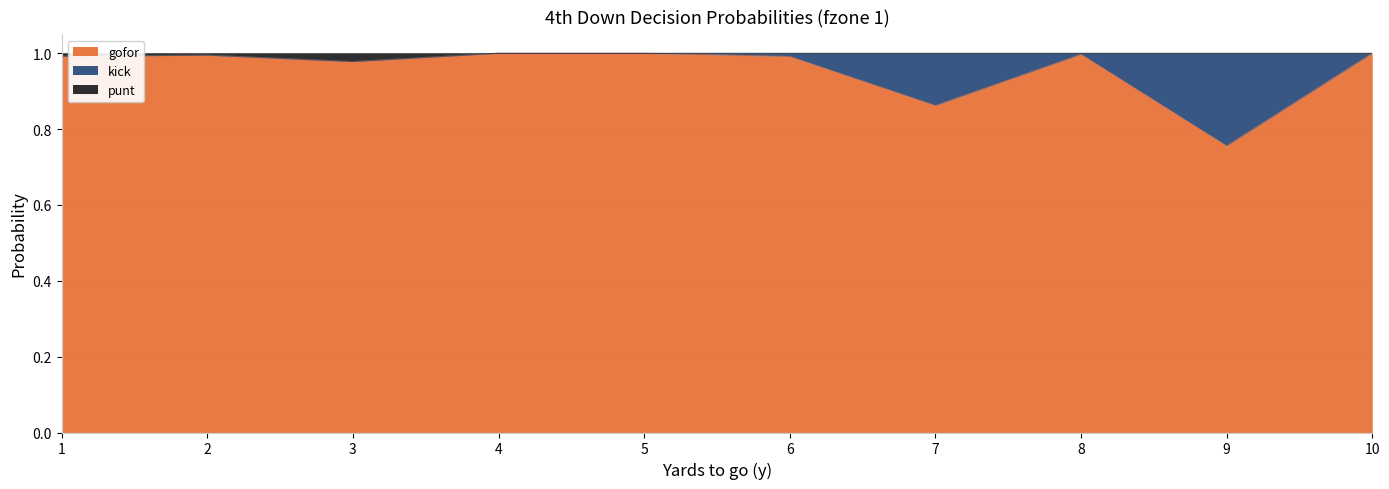

True or false: gofor and punt cross at least once.

False